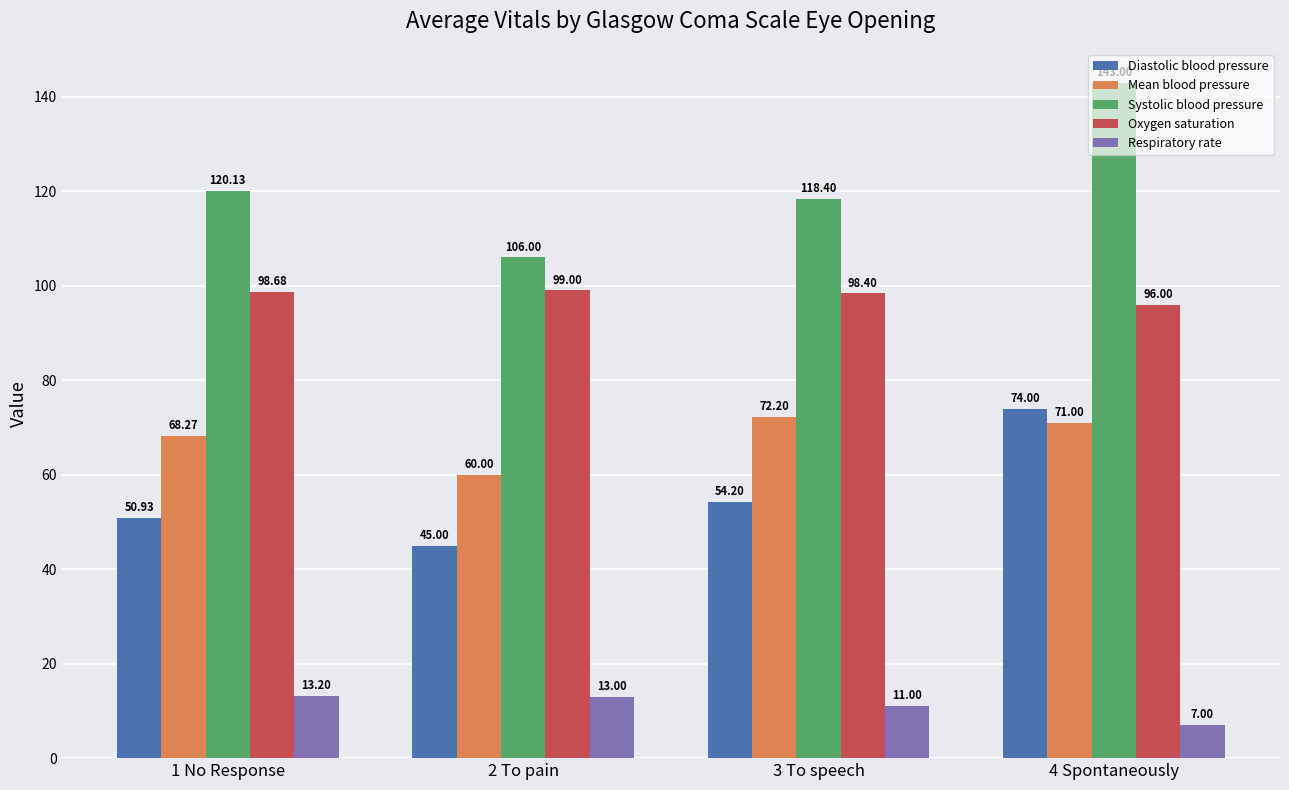

The Oxygen saturation series shows 147.7 at 2 To pain. True or false?

False